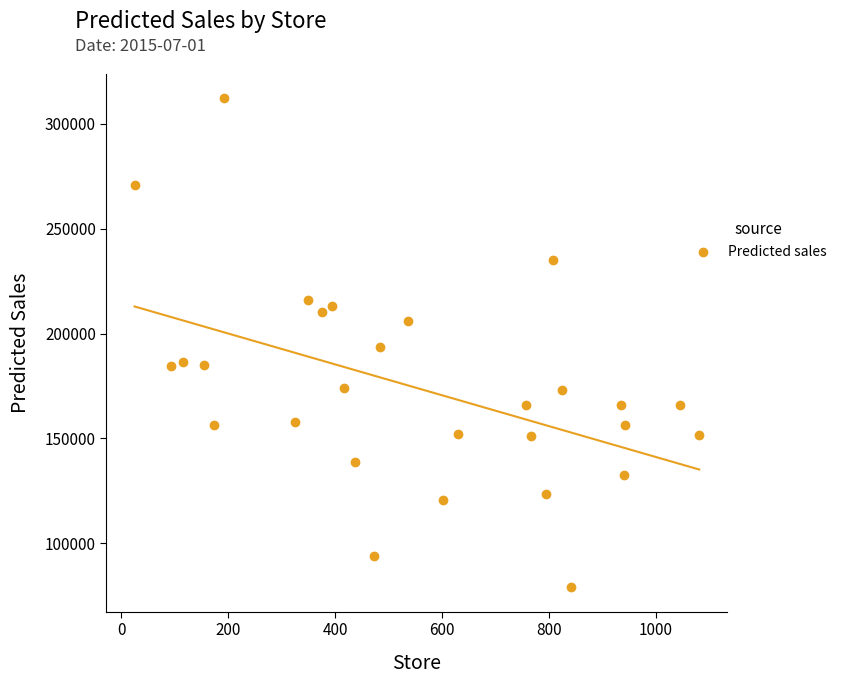

What is the range of Y values (max minus min)?

232878